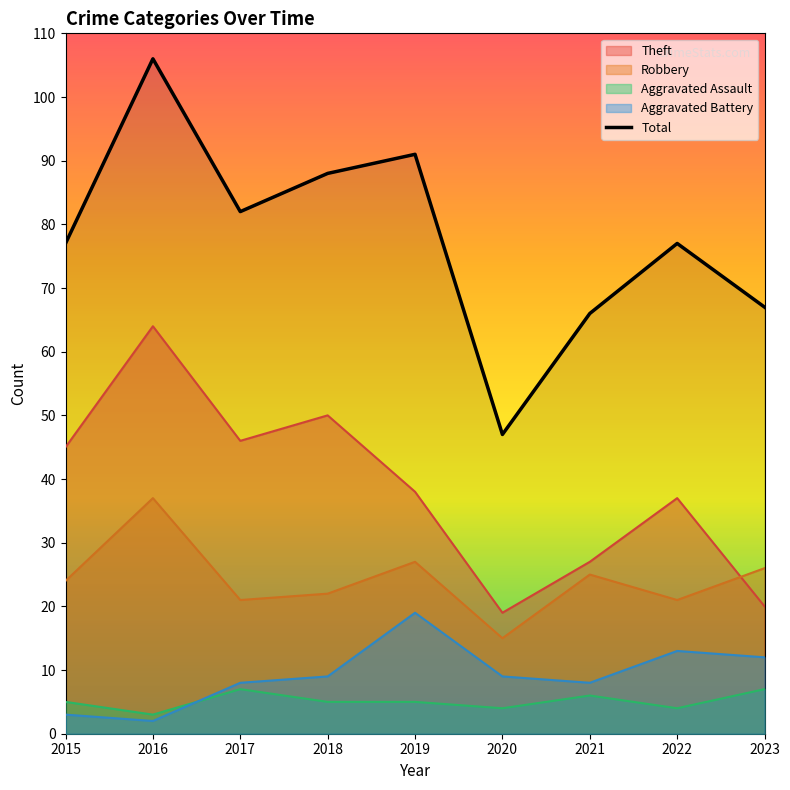

The value at 2021 is 66. True or false?

True